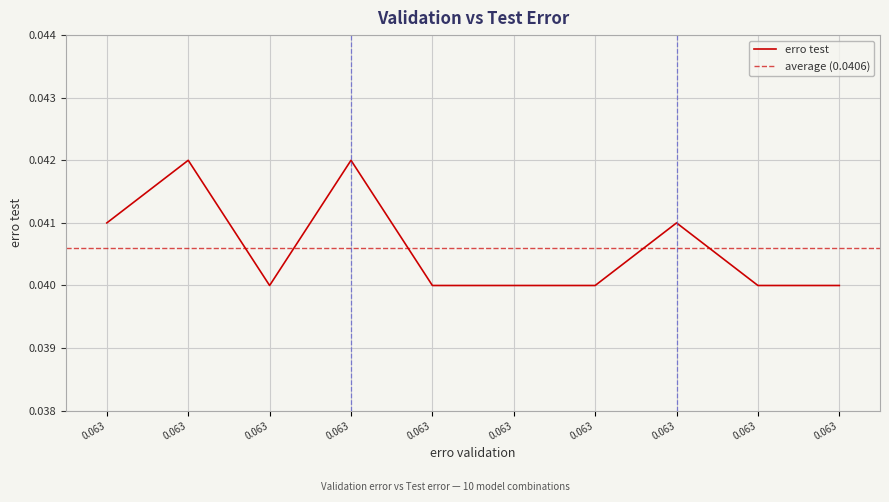

Which category has the lowest value across all series?

0.063